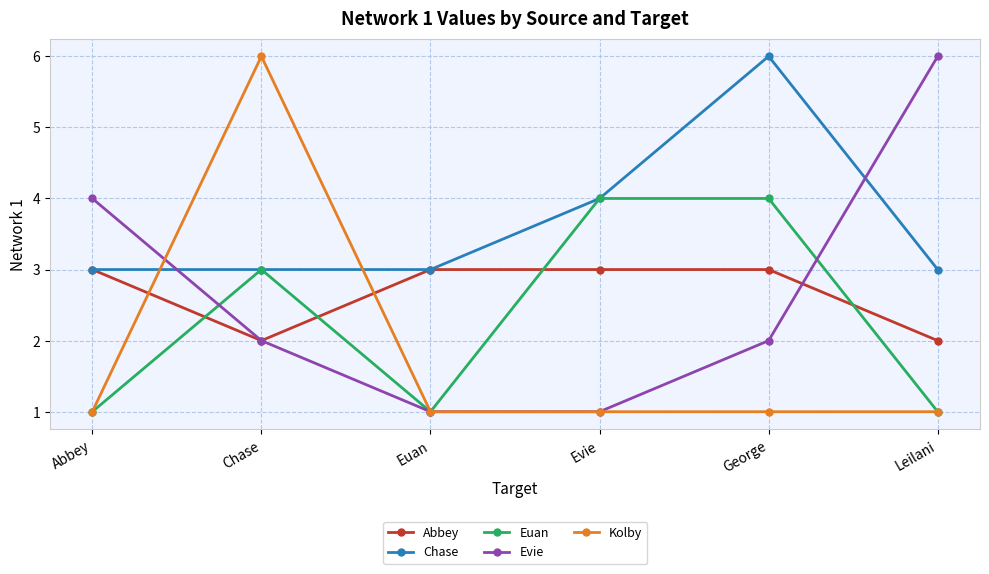

Where is Chase nearest to the value 4?

Evie